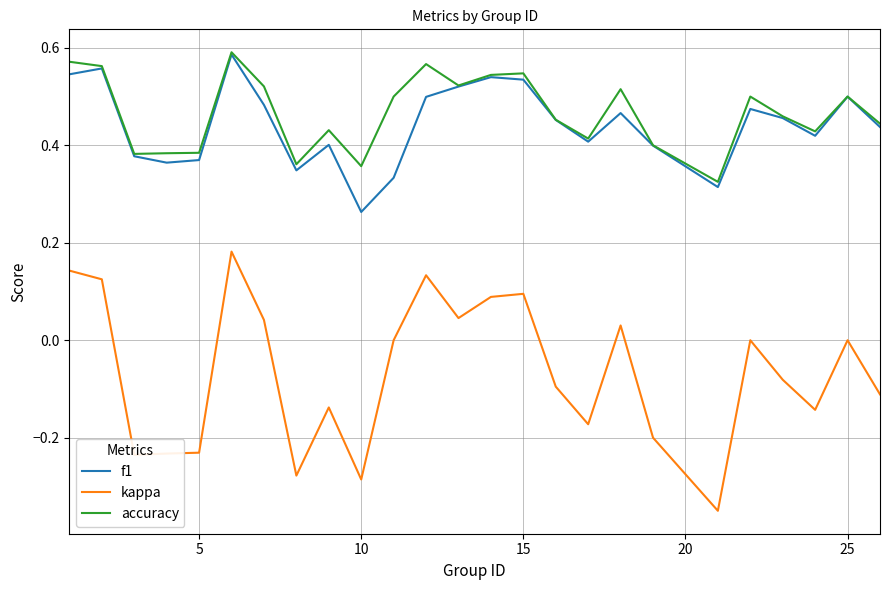

True or false: kappa and accuracy cross at least once.

False